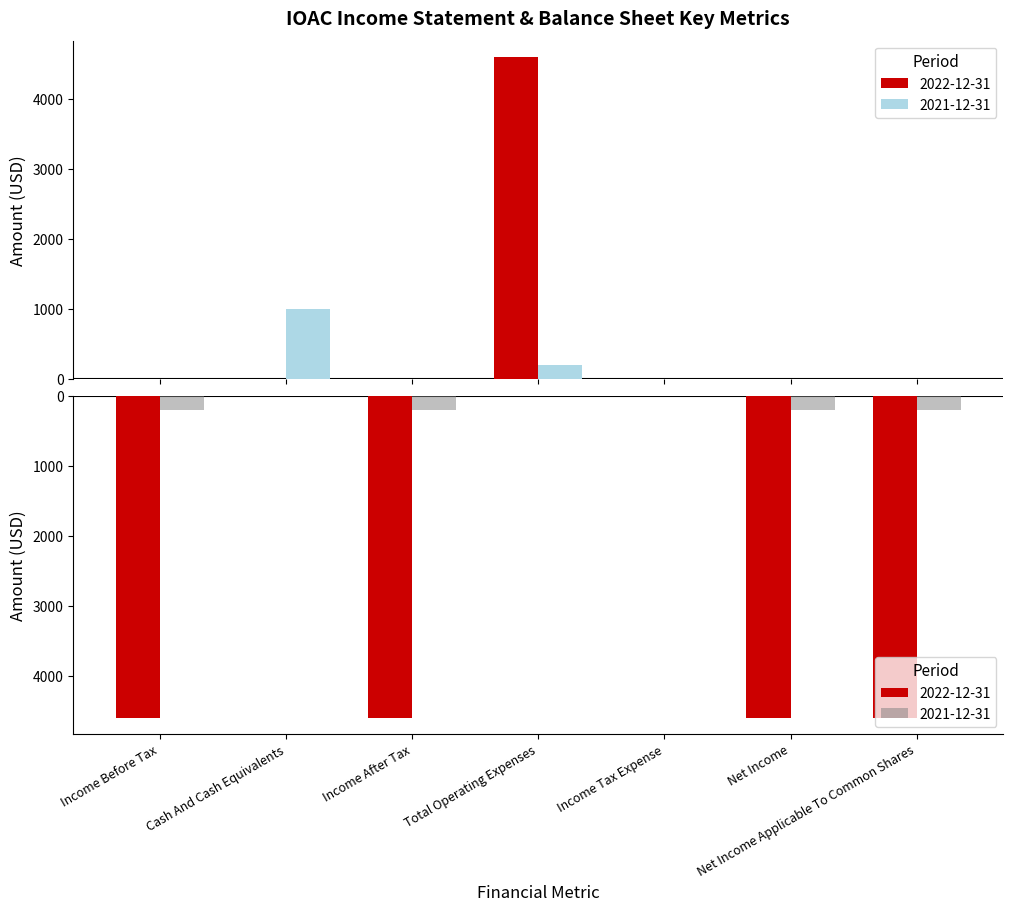

The value at Net Income Applicable To Common Shares is 0. True or false?

True